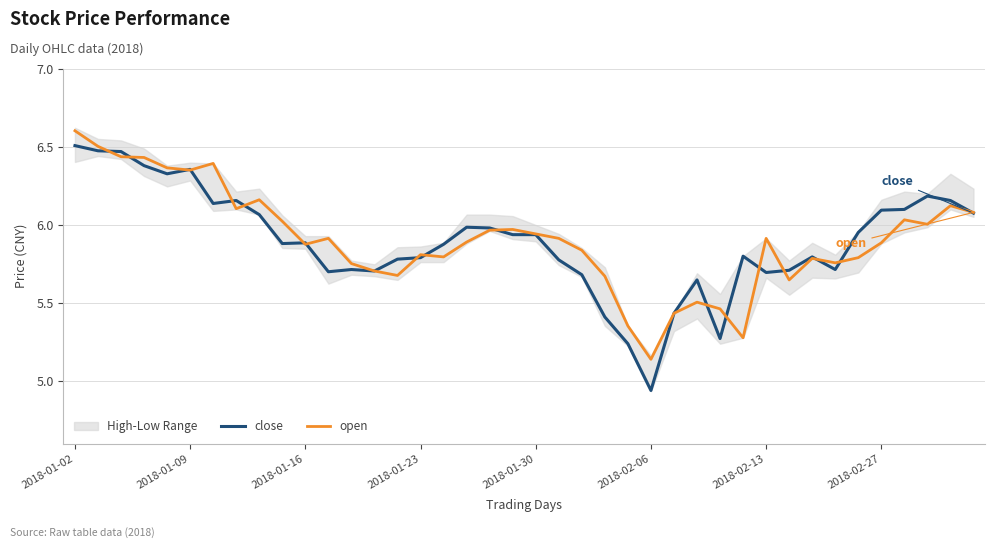

Where is open nearest to the value 5?

2018-02-06